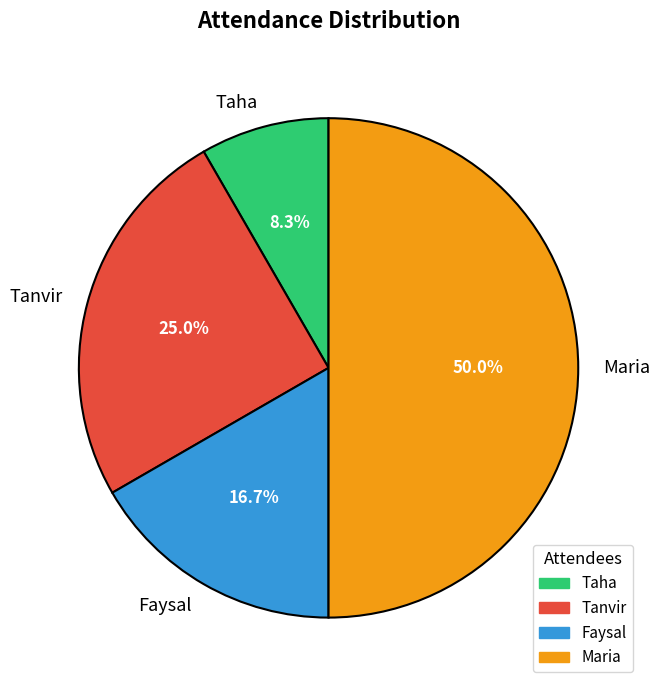

What percentage is the Taha slice, to the nearest percent?

8%